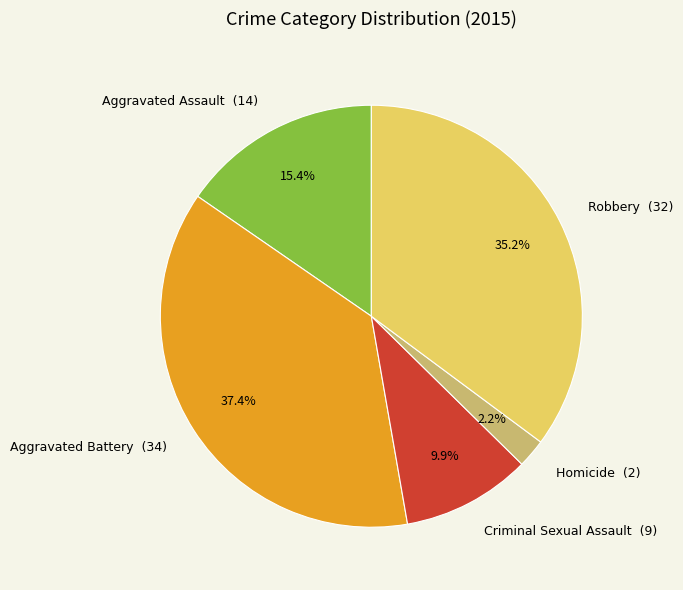

Which has a higher value, Homicide or Aggravated Battery?

Aggravated Battery